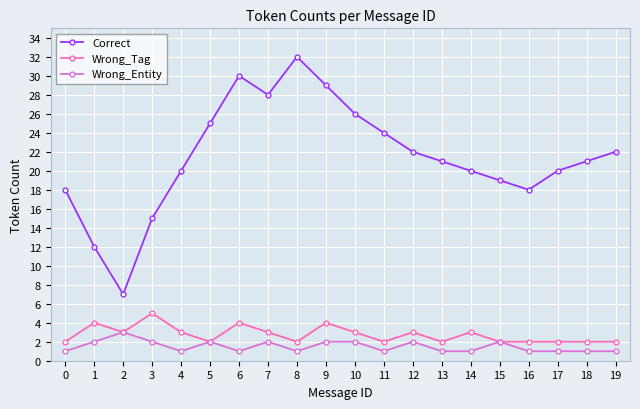

What is the spread (max minus min) of values at 6?

29